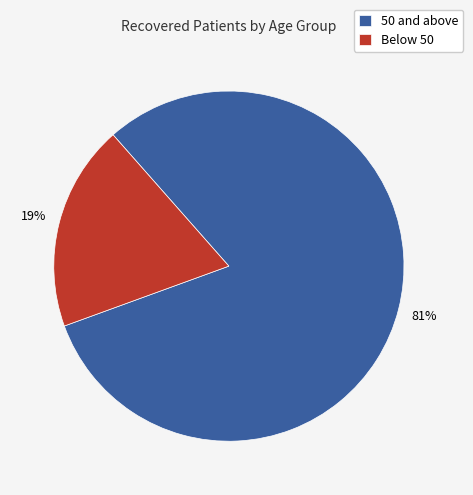

What percentage is the Below 50 slice, to the nearest percent?

19%